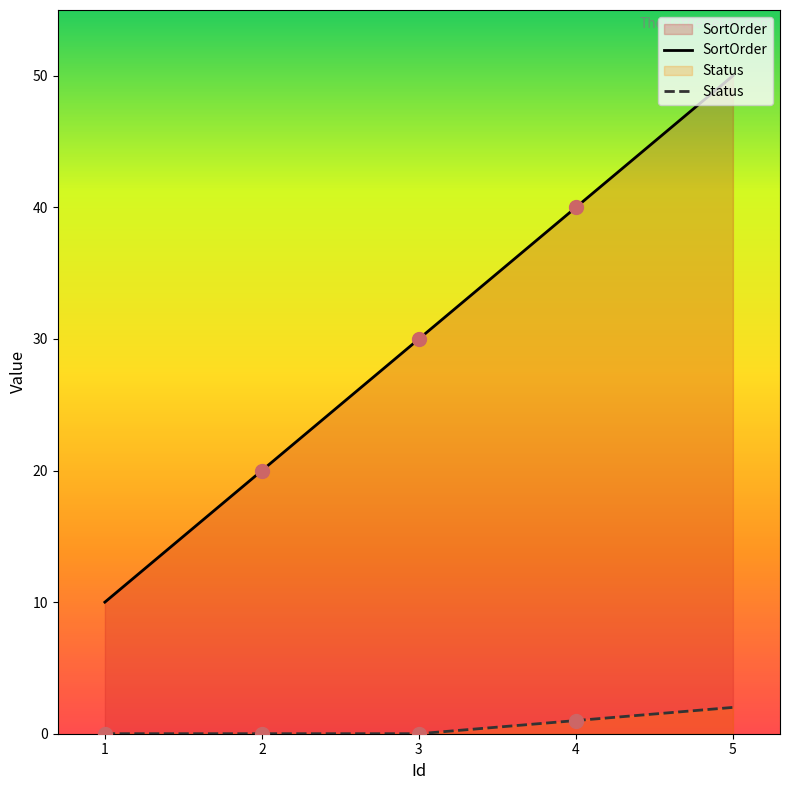

True or false: SortOrder and Status intersect in this chart.

False